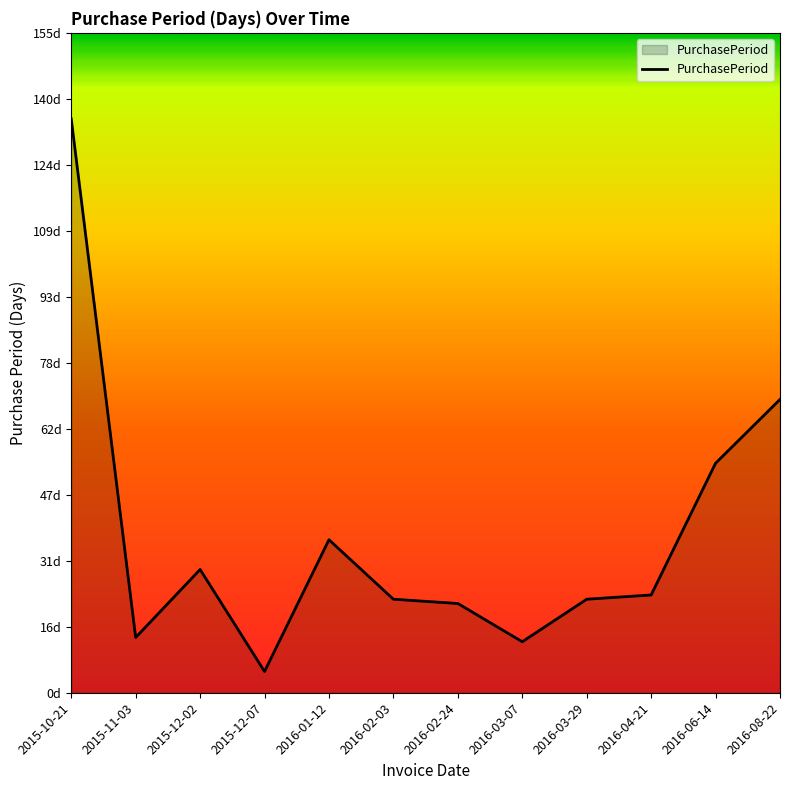

What value does the data have at 2015-11-03, to the nearest 10?

10